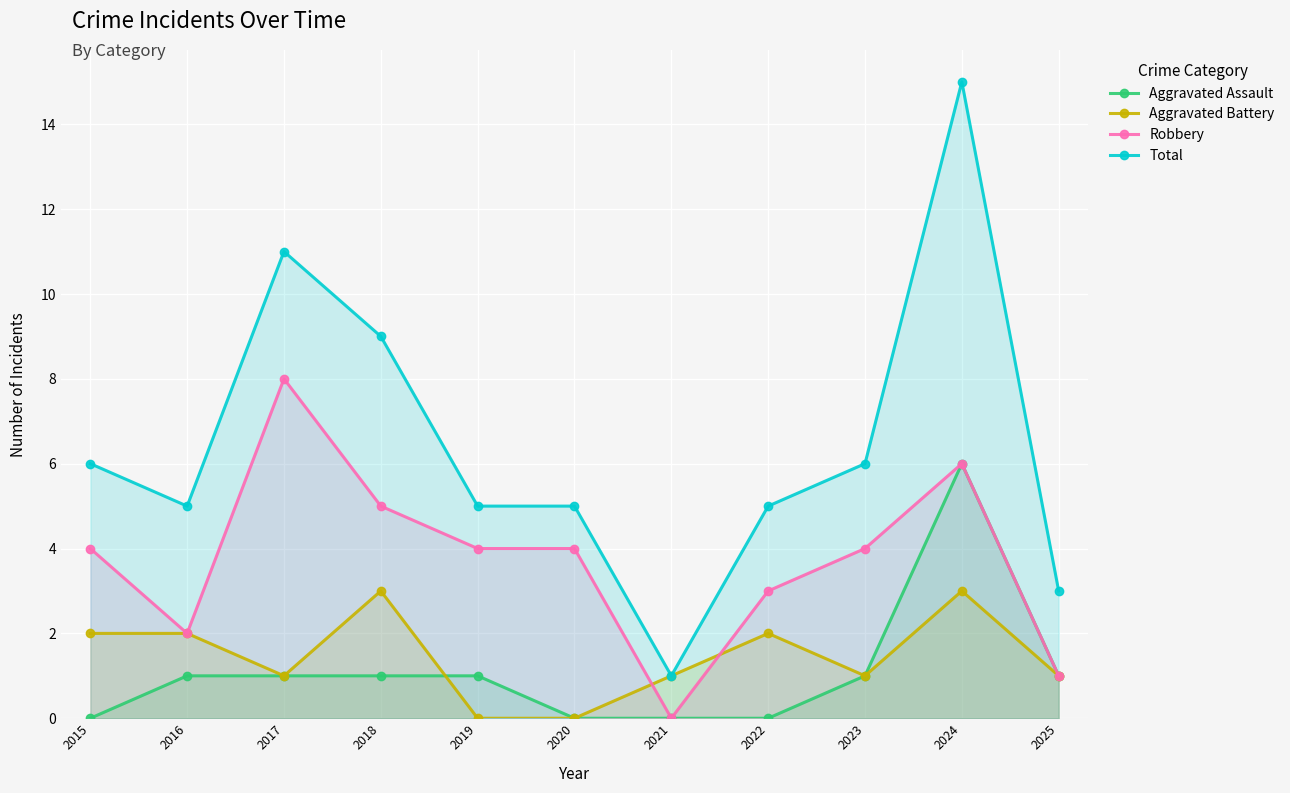

Does the chart display data point markers on the line(s)?

Yes